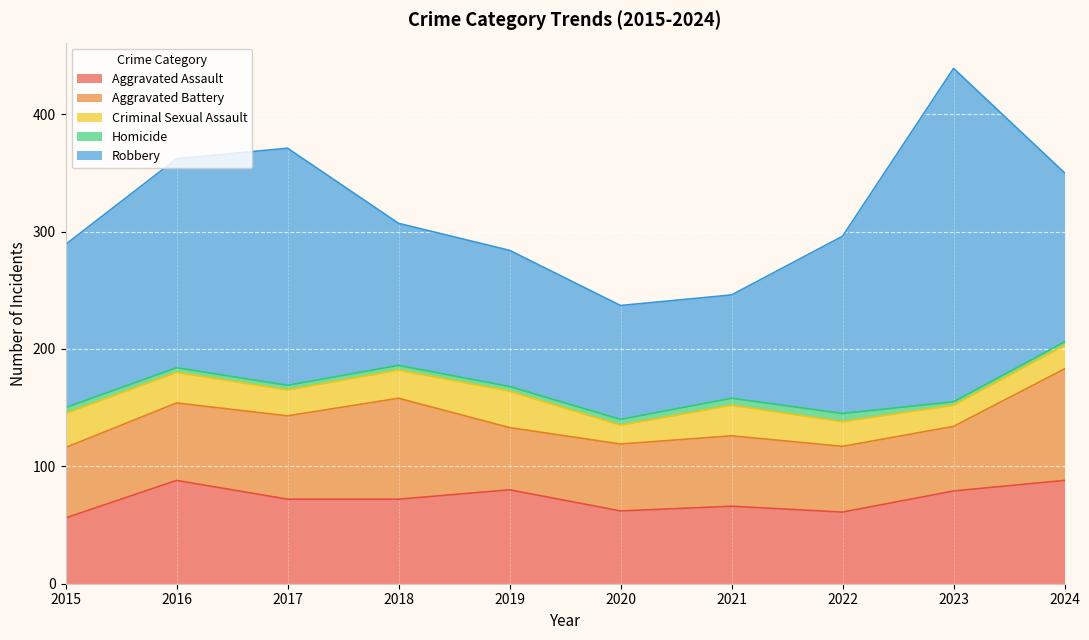

What is the average value of the Homicide series?

4